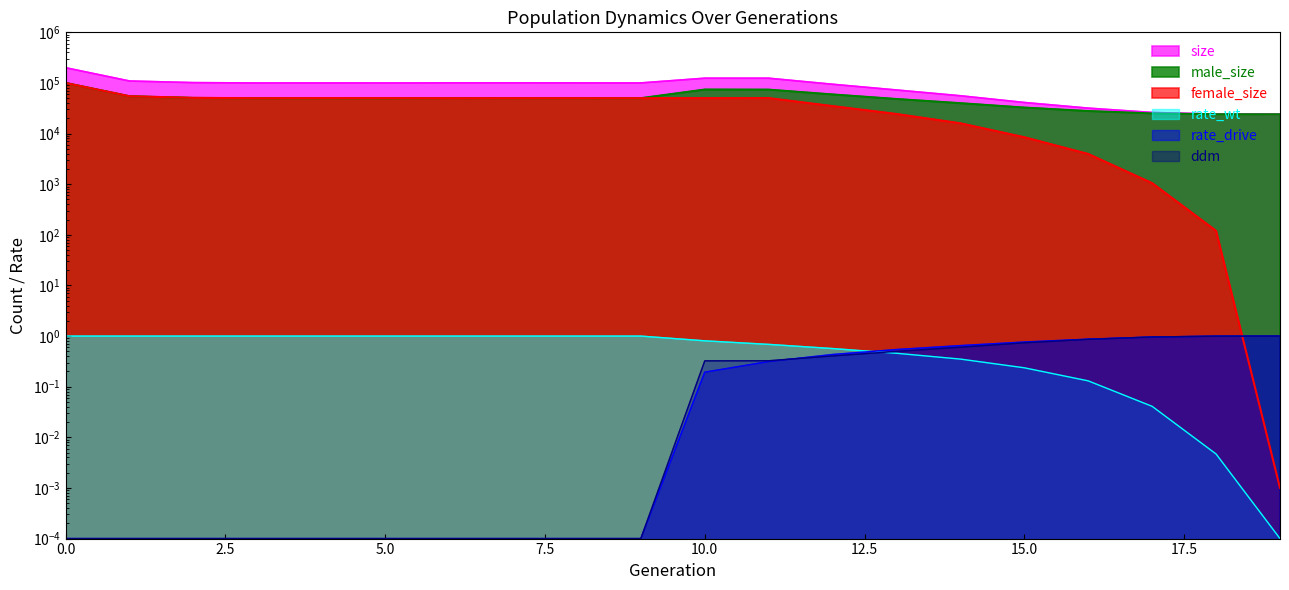

True or false: rate_wt and size cross at least once.

False